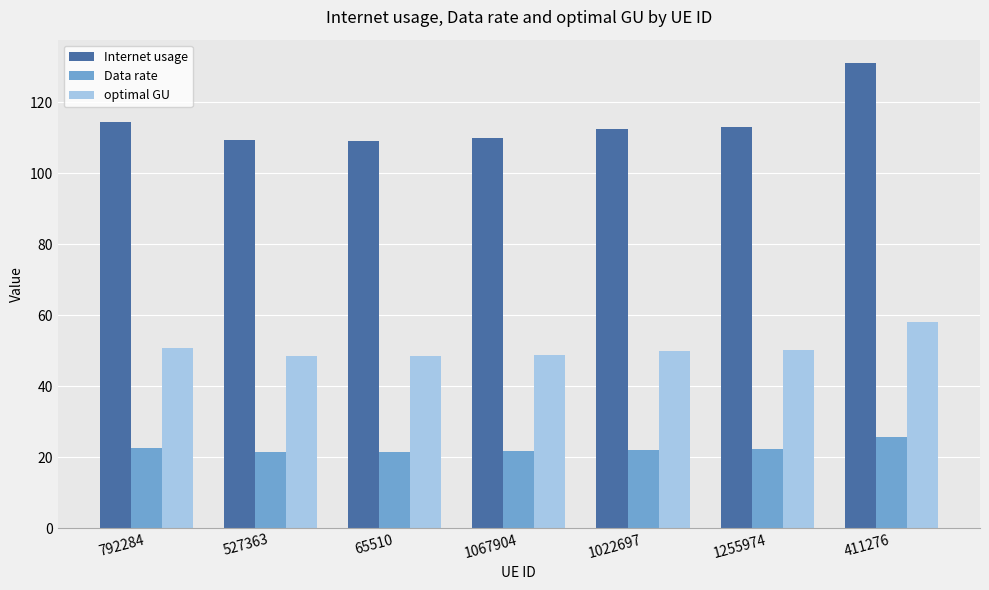

Does the chart contain stacked bars?

No